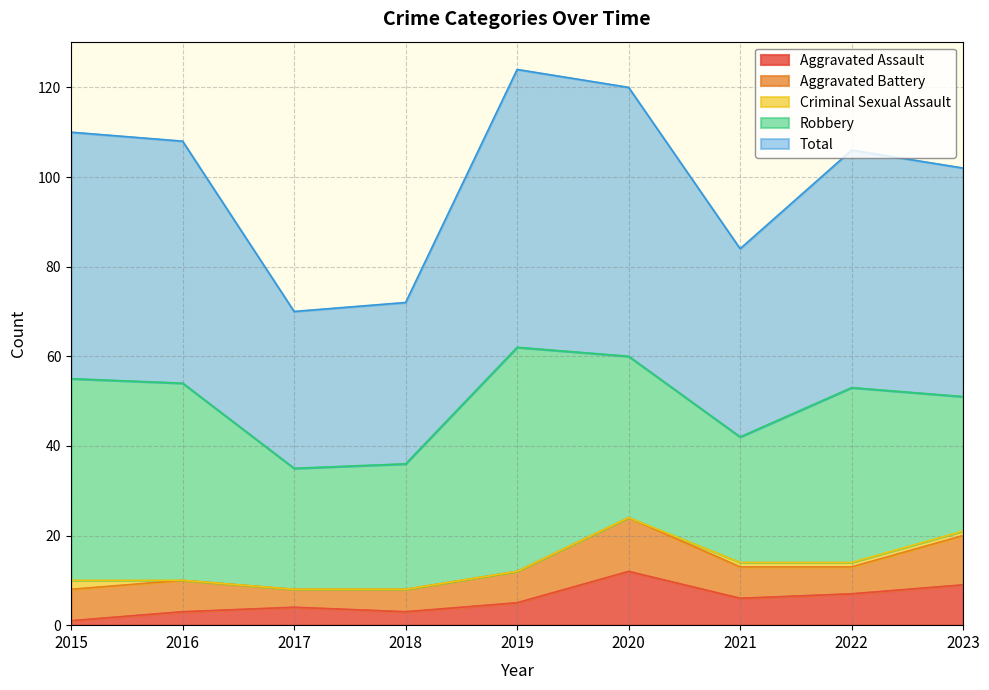

Which category has the highest value in the Robbery series?

2019